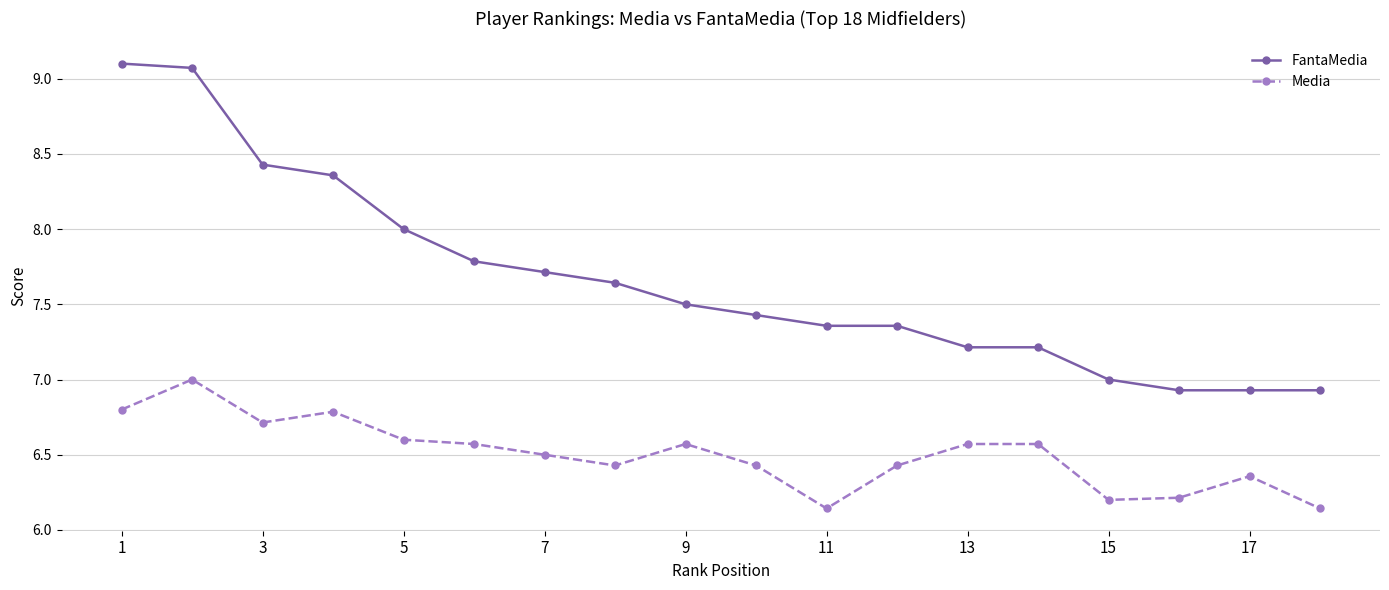

True or false: FantaMedia and Media intersect in this chart.

False